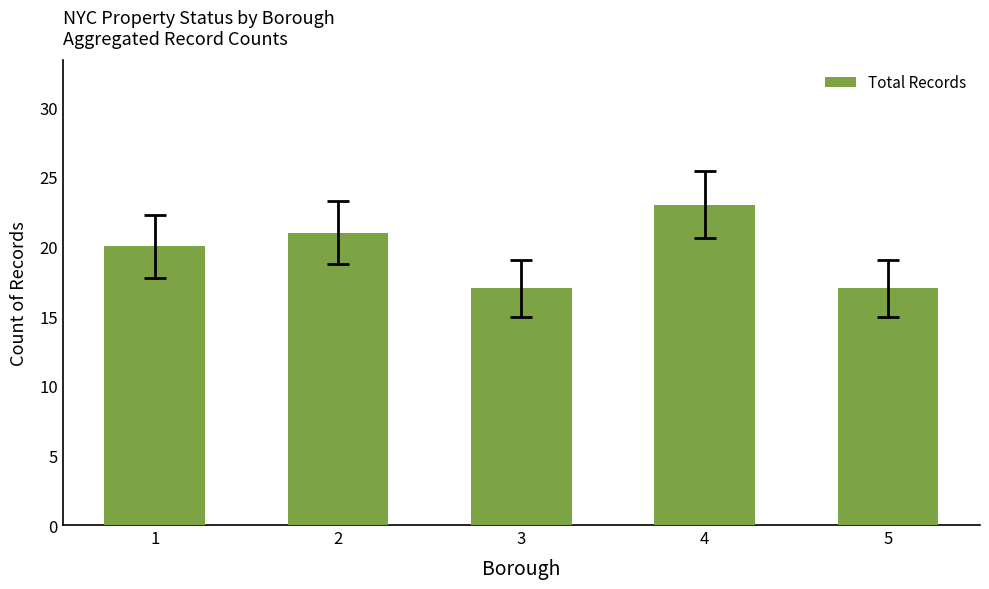

What is the greatest value displayed?

23